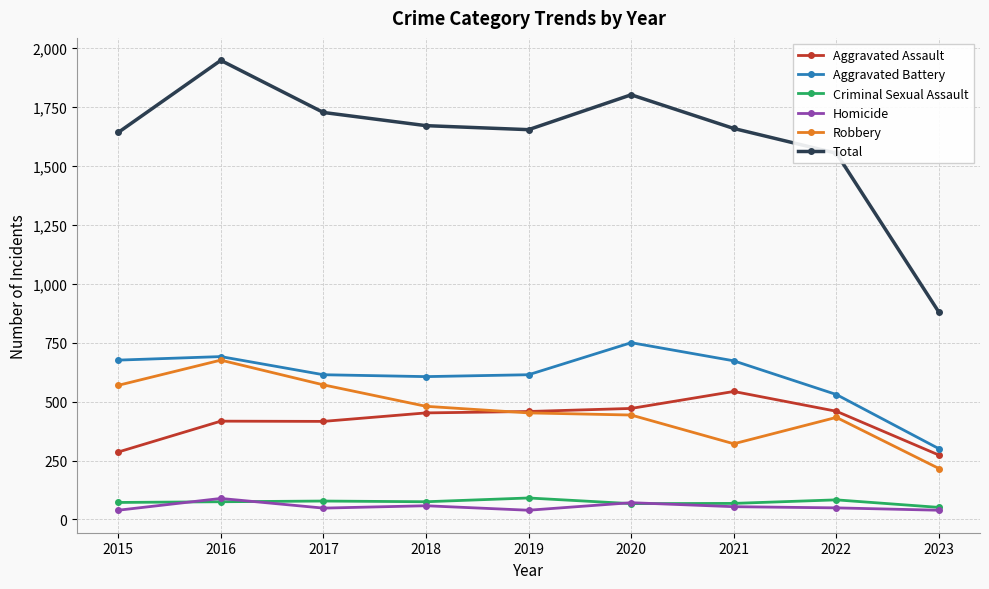

The Aggravated Battery series shows 300 at 2023. True or false?

True